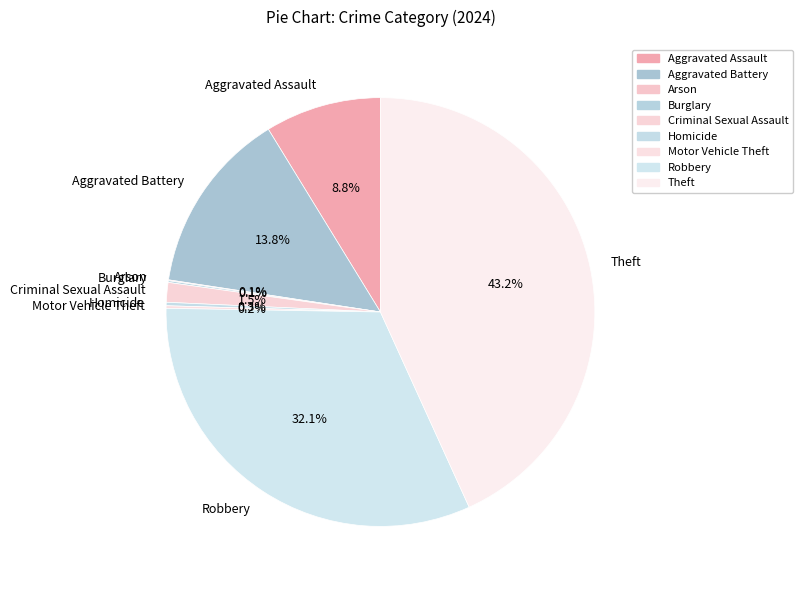

Which slice is the largest?

Theft